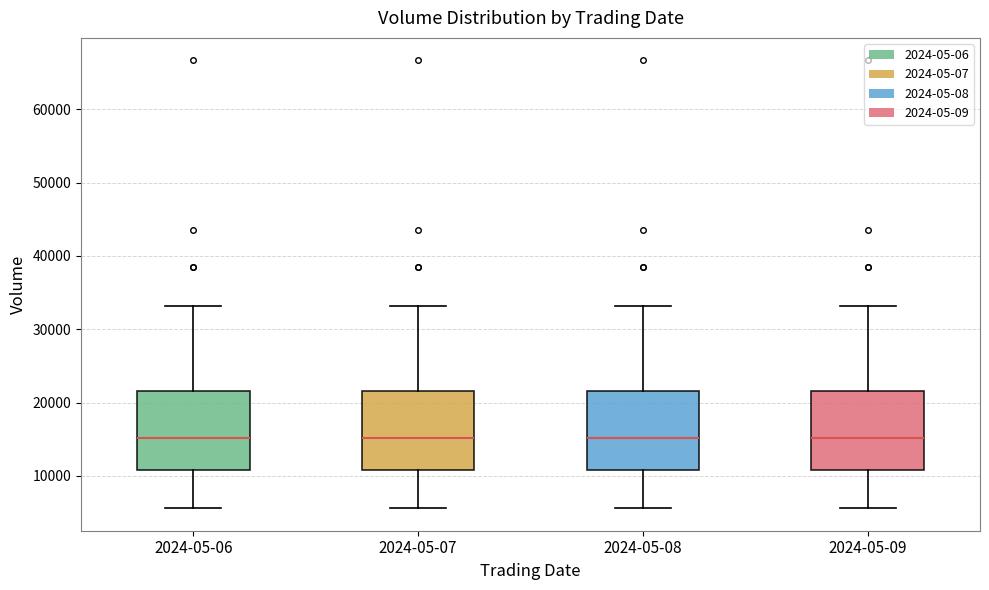

Reading left to right, read every box against the y-axis: the position of its median line, the range the box covers, and the ends of its whiskers. The values are not printed on the chart, so give them approximately, as read against the axis.

2024-05-06: median 15000, box 11000 to 22000, whiskers 6000 to 33000
2024-05-07: median 15000, box 11000 to 22000, whiskers 6000 to 33000
2024-05-08: median 15000, box 11000 to 22000, whiskers 6000 to 33000
2024-05-09: median 15000, box 11000 to 22000, whiskers 6000 to 33000